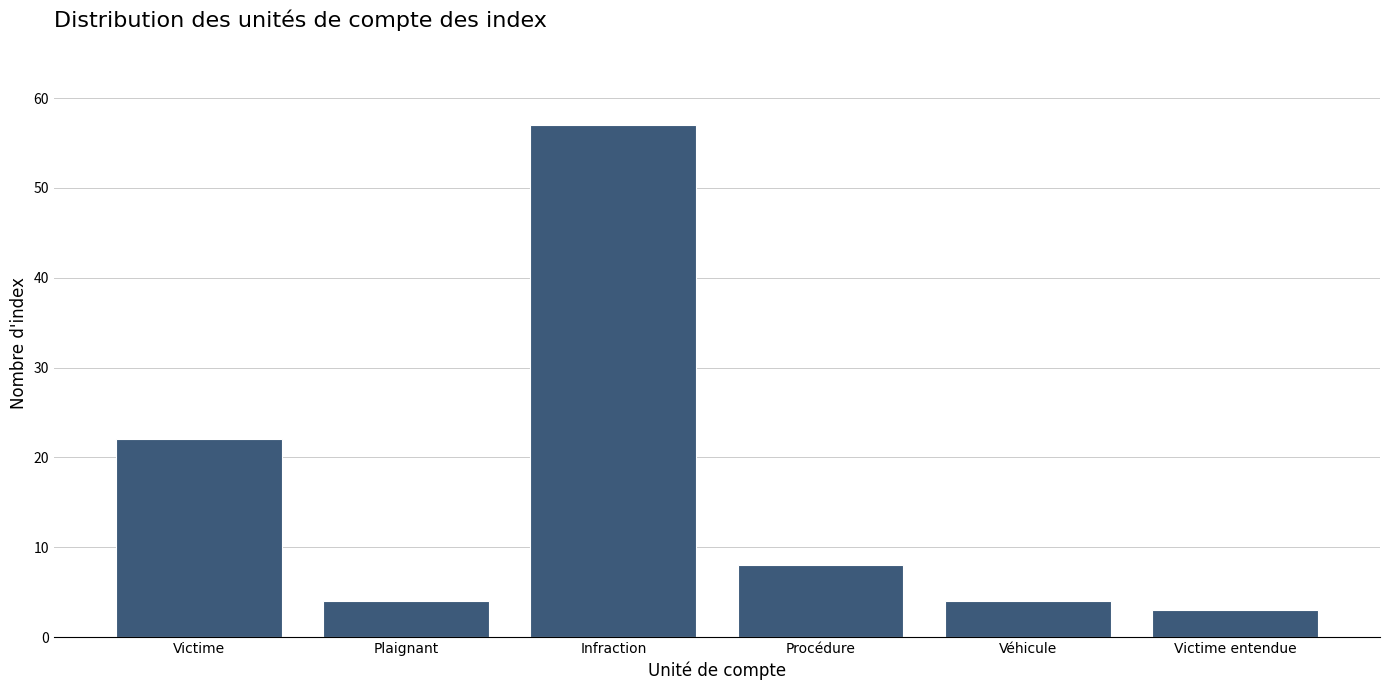

Reading right to left, extract all data points from this chart.

Victime entendue=3	Véhicule=4	Procédure=8	Infraction=57	Plaignant=4	Victime=22